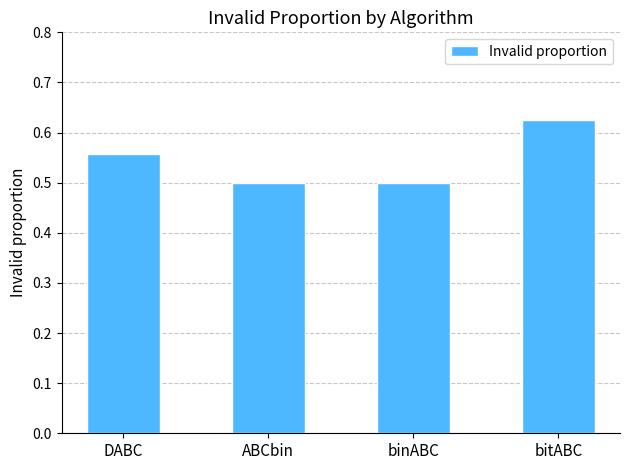

At which category does the chart reach its peak across all series?

bitABC